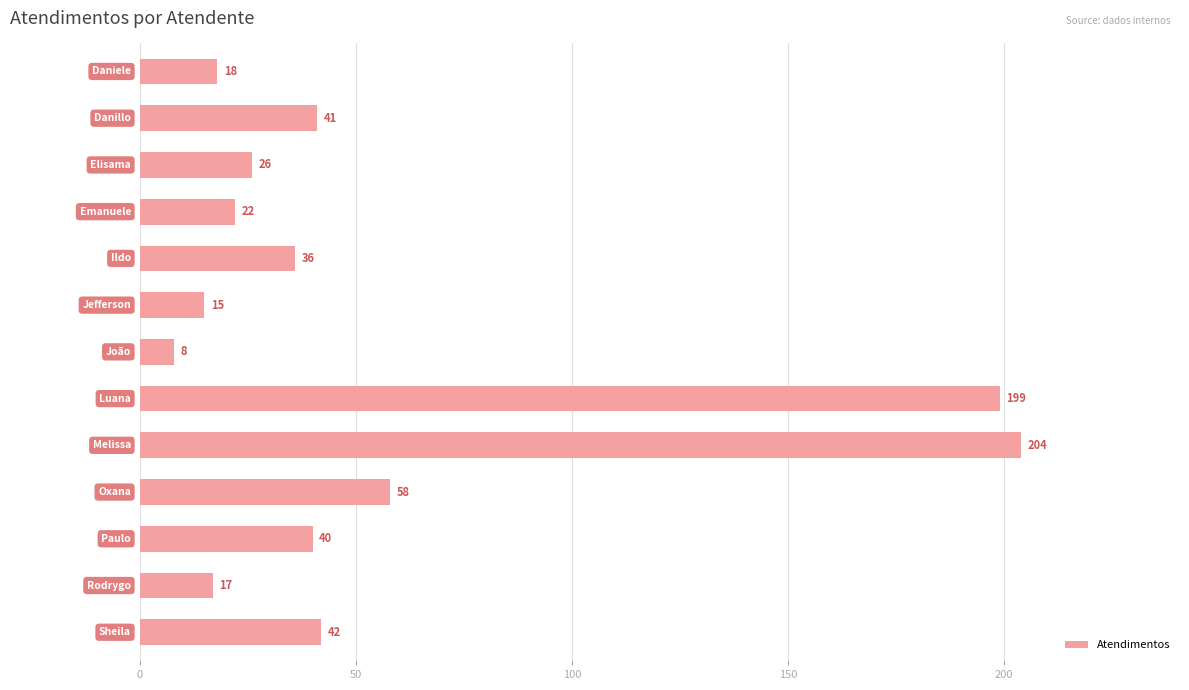

What is the value of the 5th bar from the top?

36